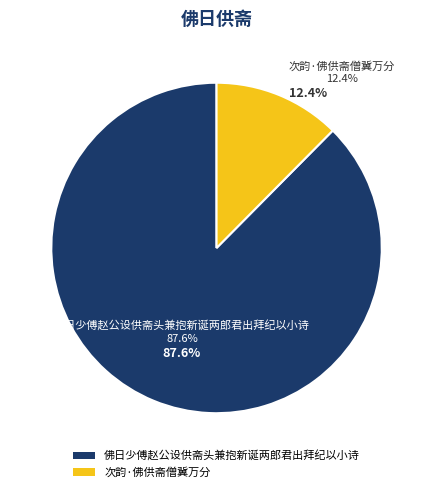

To the nearest percent, what is the average slice percentage?

50%